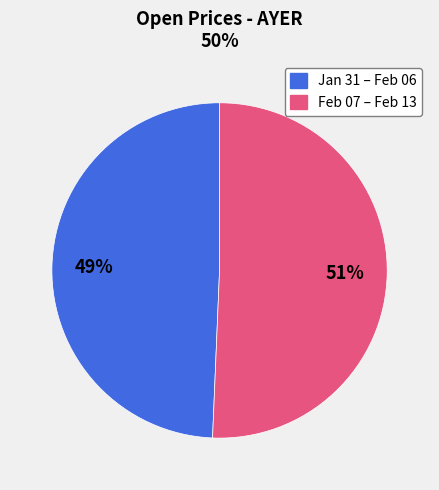

Is there a majority slice in this chart?

Yes